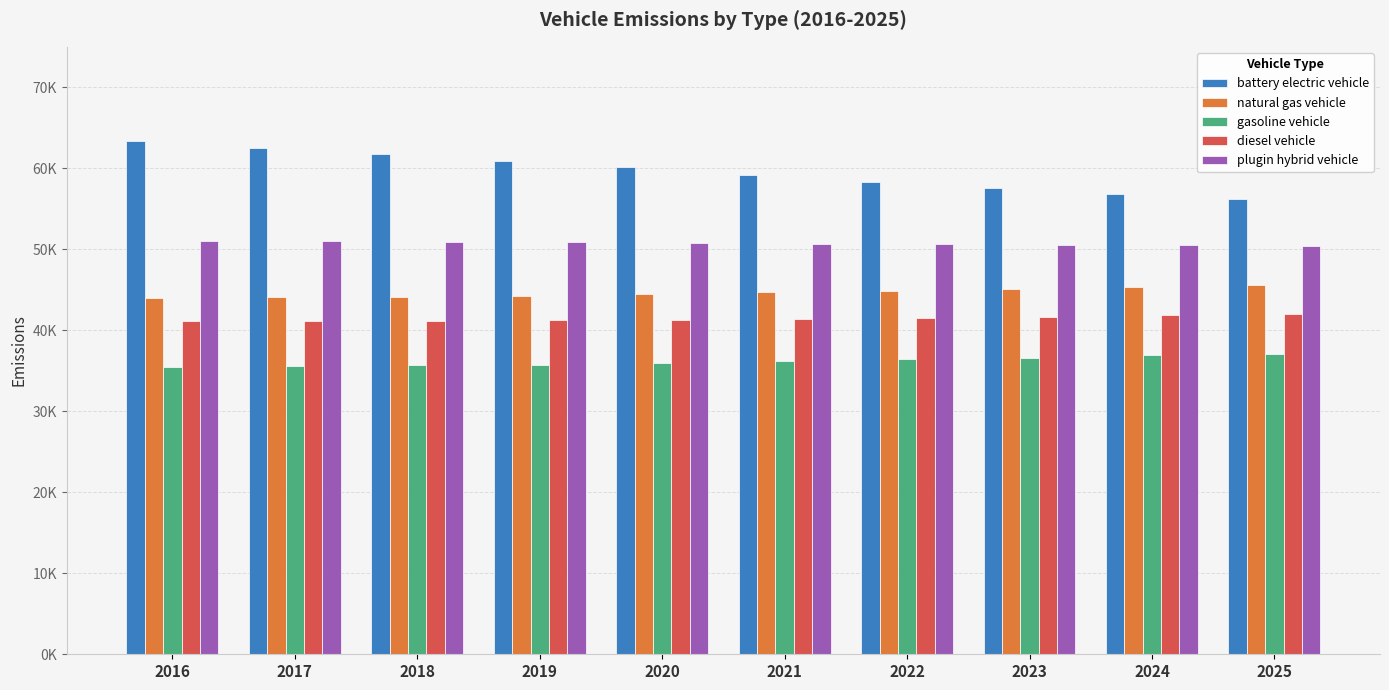

What are all the series names shown in the legend?

battery electric vehicle, natural gas vehicle, gasoline vehicle, diesel vehicle, plugin hybrid vehicle